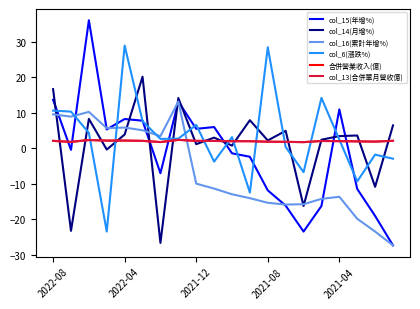

Does the chart have visible grid lines?

No